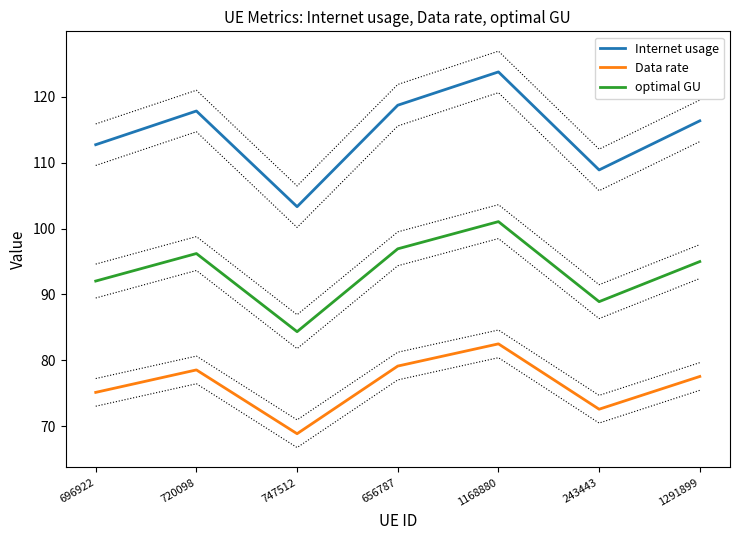

What is the difference between the maximum and minimum values in the Internet usage series?

20.4